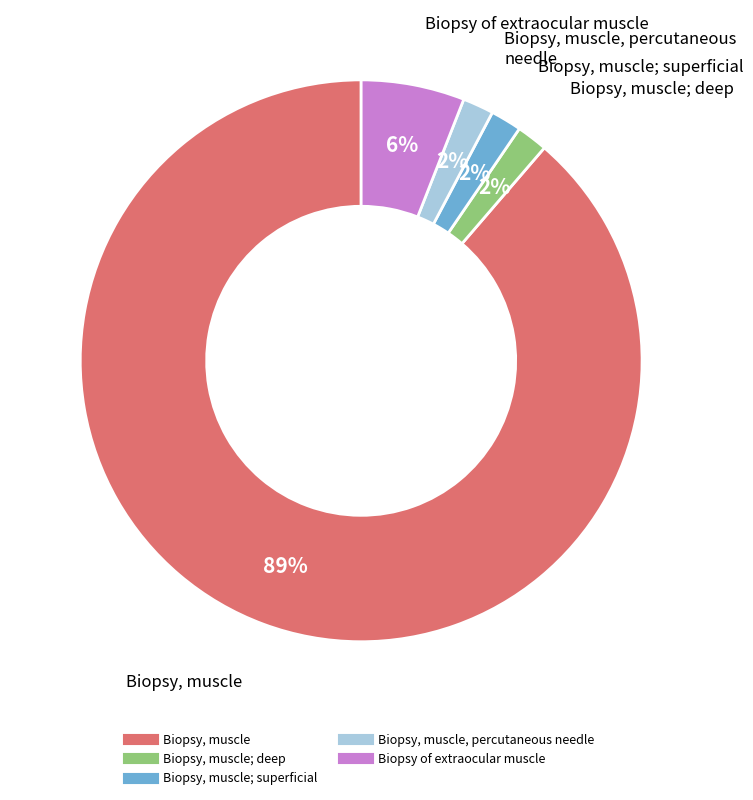

To the nearest percent, what is the average slice percentage?

20%